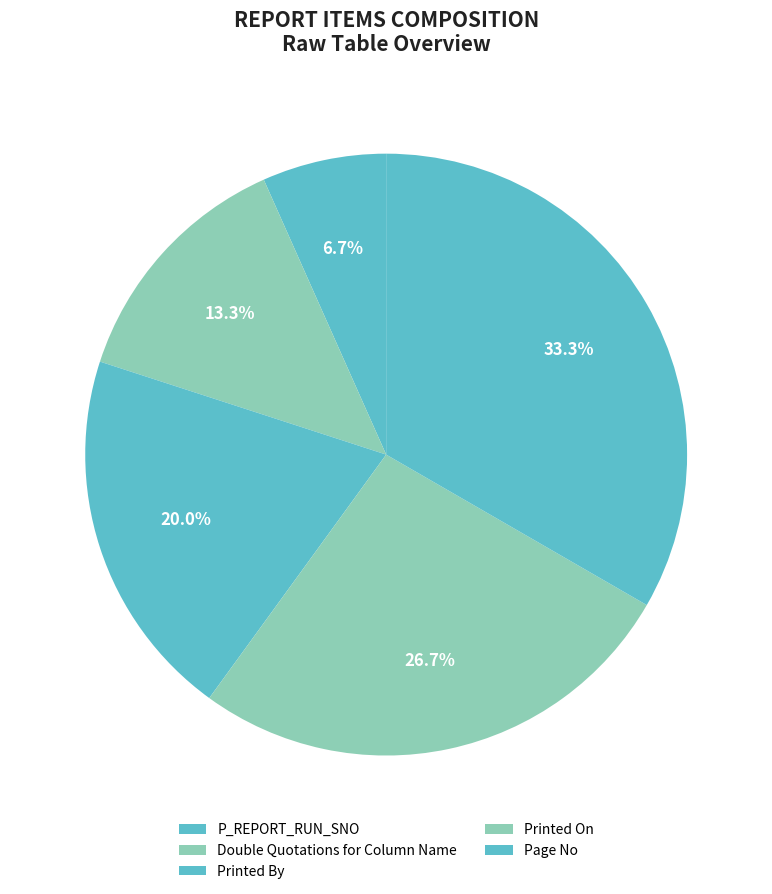

Which has a higher value, Printed By or Page No?

Page No